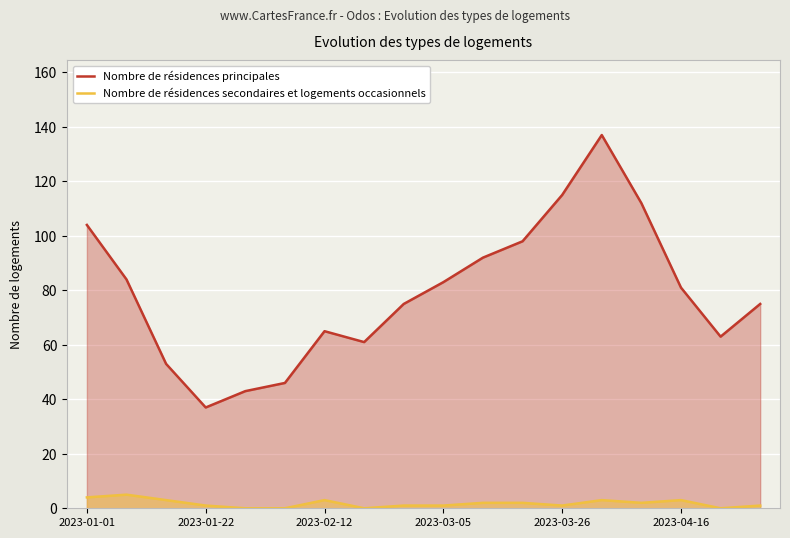

List the series in order of their peak value, highest first.

Nombre de résidences principales, Nombre de résidences secondaires et logements occasionnels